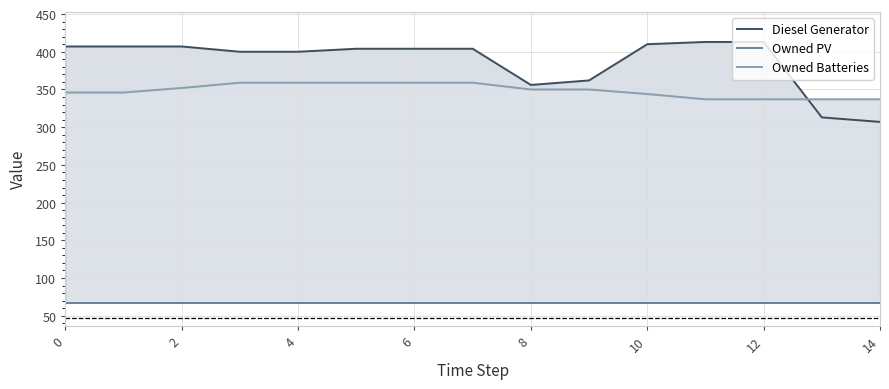

Reading left to right, list all the values displayed in this chart.

Diesel Generator: 407	407	407	400	400	404	404	404	356	362	410	413	413	313	307
Owned PV: 67	67	67	67	67	67	67	67	67	67	67	67	67	67	67
Owned Batteries: 346	346	352	359	359	359	359	359	350	350	344	337	337	337	337